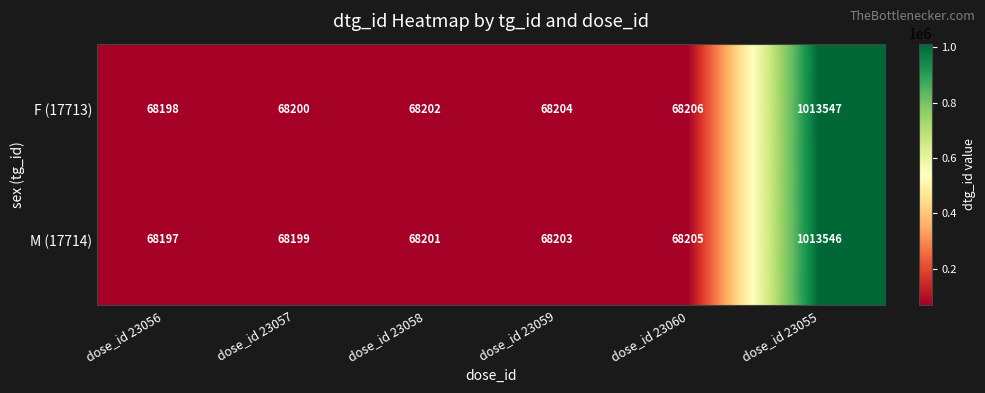

Reading right to left, transcribe all the data shown in this chart.

F (17713): 1013547	68206	68204	68202	68200	68198
M (17714): 1013546	68205	68203	68201	68199	68197